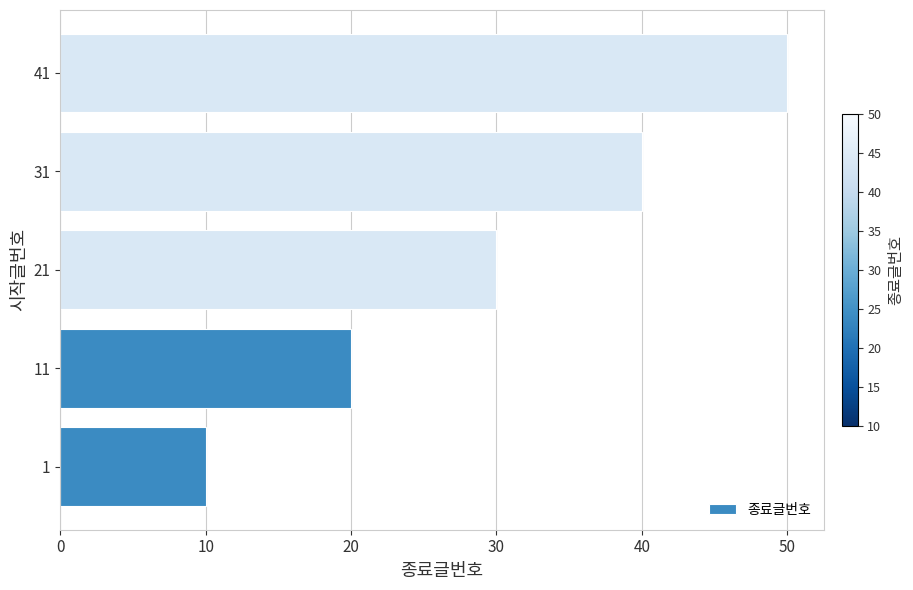

What is the approximate value at 11?

20